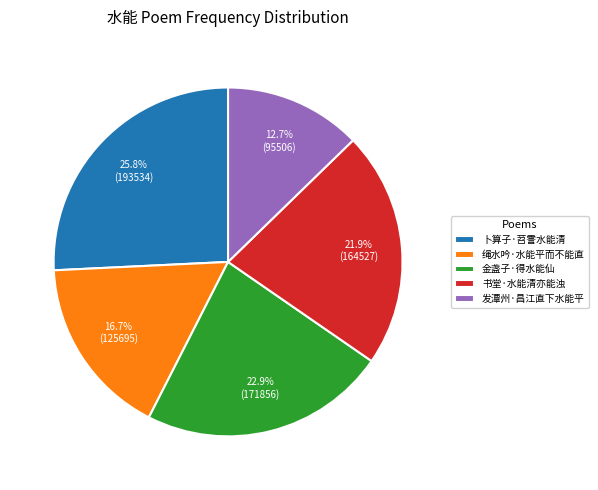

To the nearest percent, what is the average slice percentage?

20%